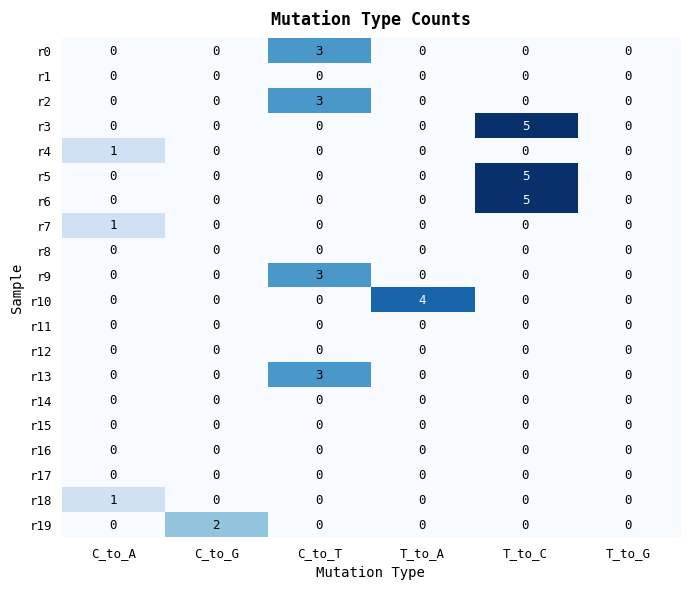

The value of r12 at T_to_G is 0. True or false?

True